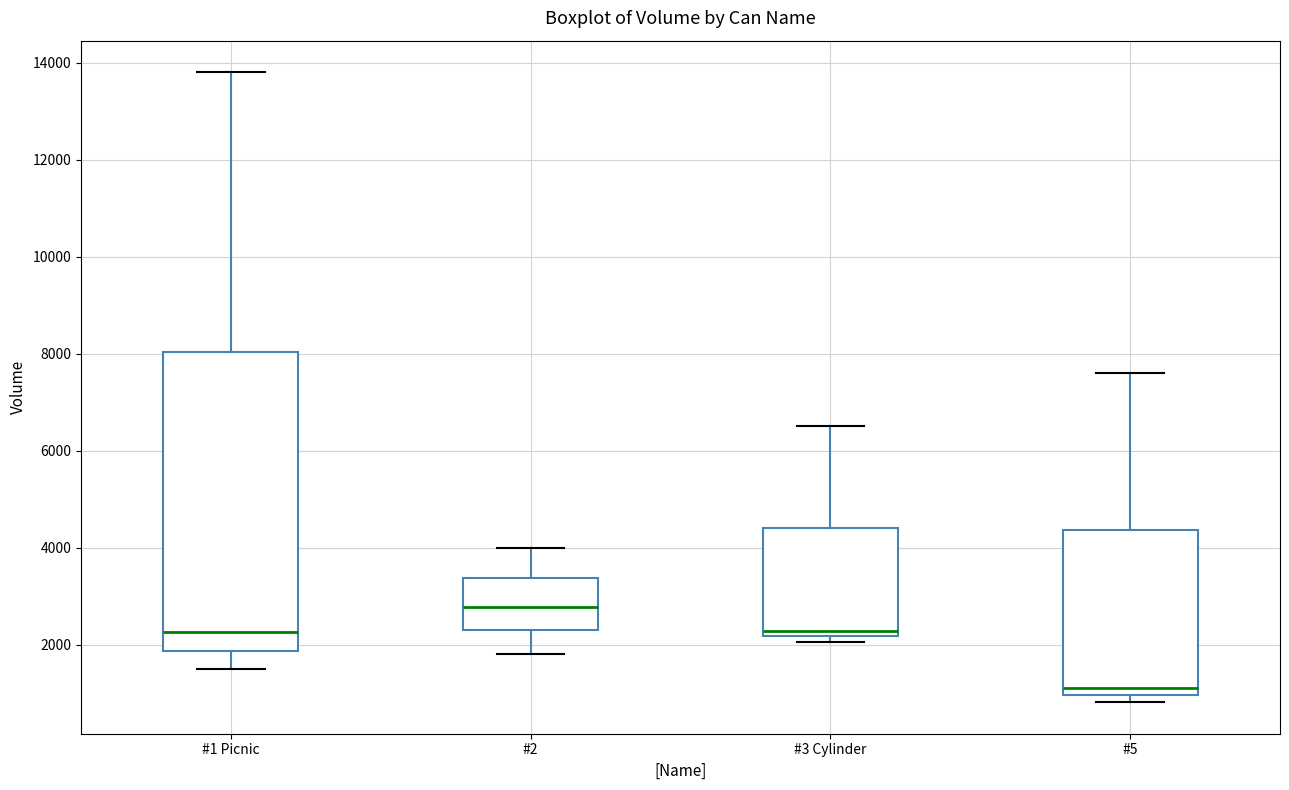

Where does the median line of the box for #5 sit on the y-axis? The values are not printed on the chart, so give them approximately, as read against the axis.

1200